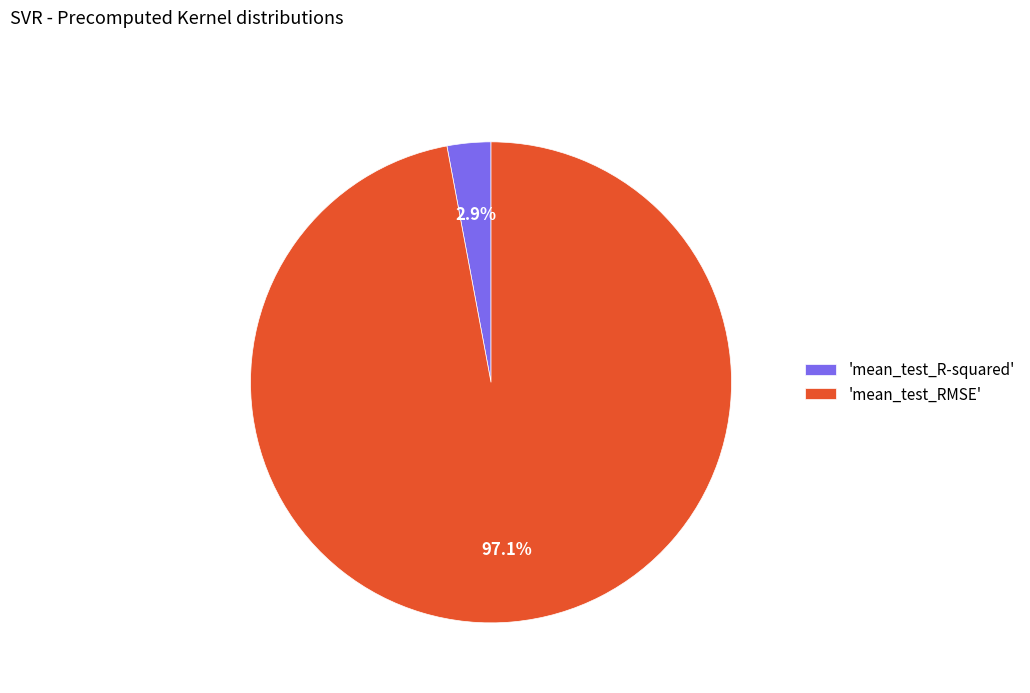

How many slices are in this pie chart?

2